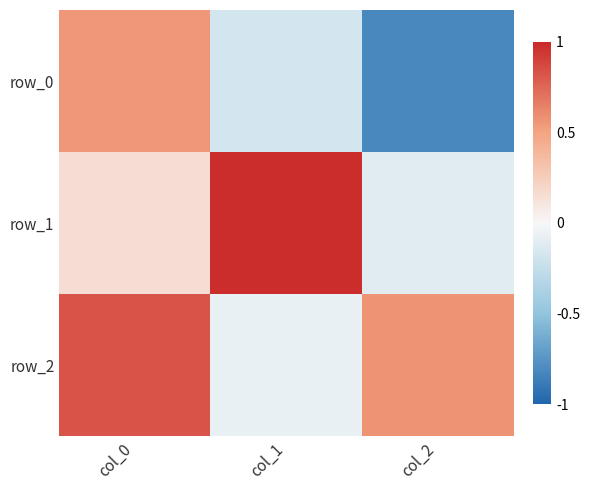

At which category is the sum across all series the highest?

col_0